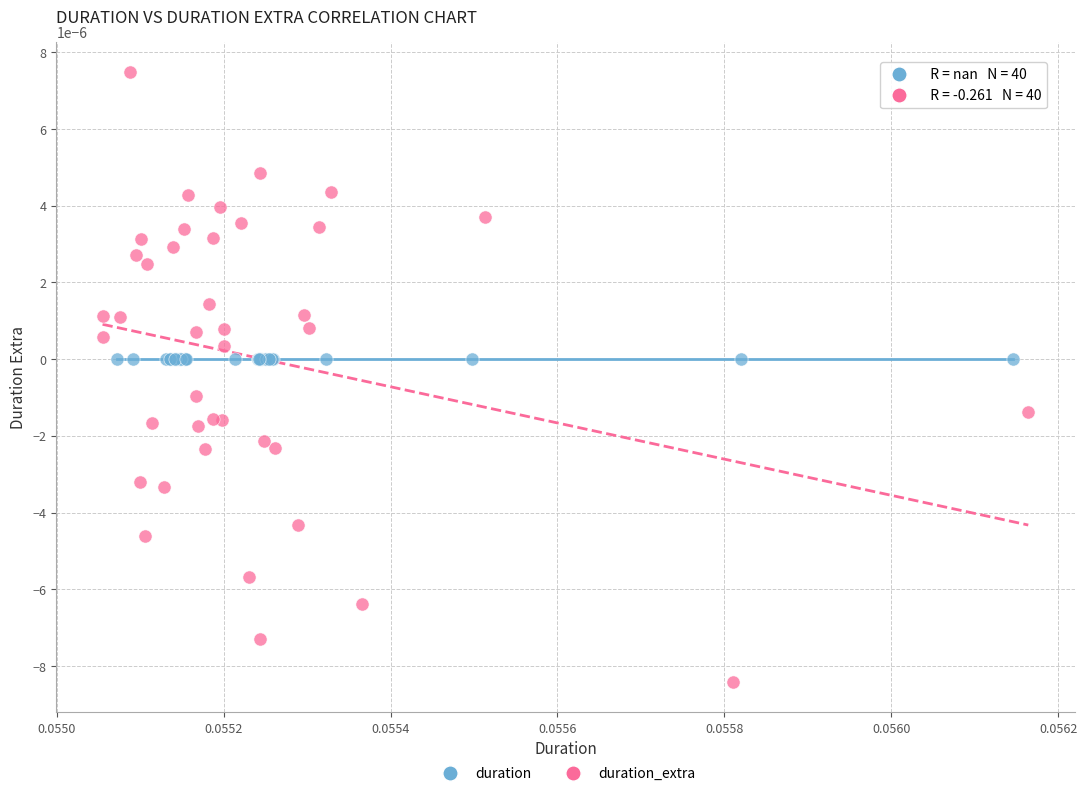

Which series contains the lowest Y value?

duration_extra